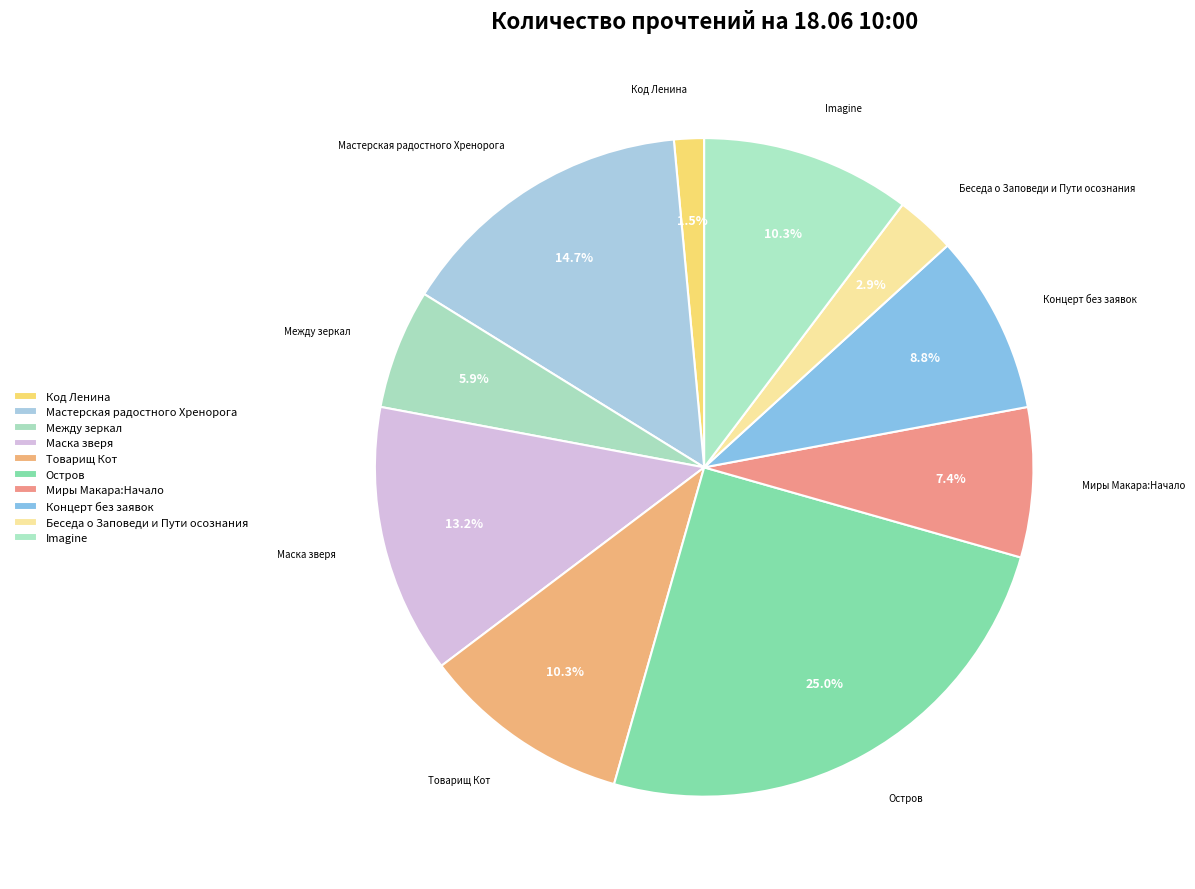

Which category has the smallest portion of the pie?

Код Ленина